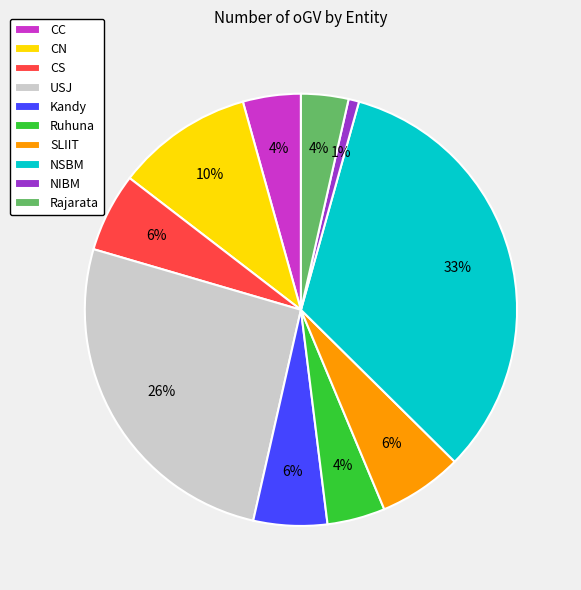

To the nearest percent, what portion does CS represent?

6%